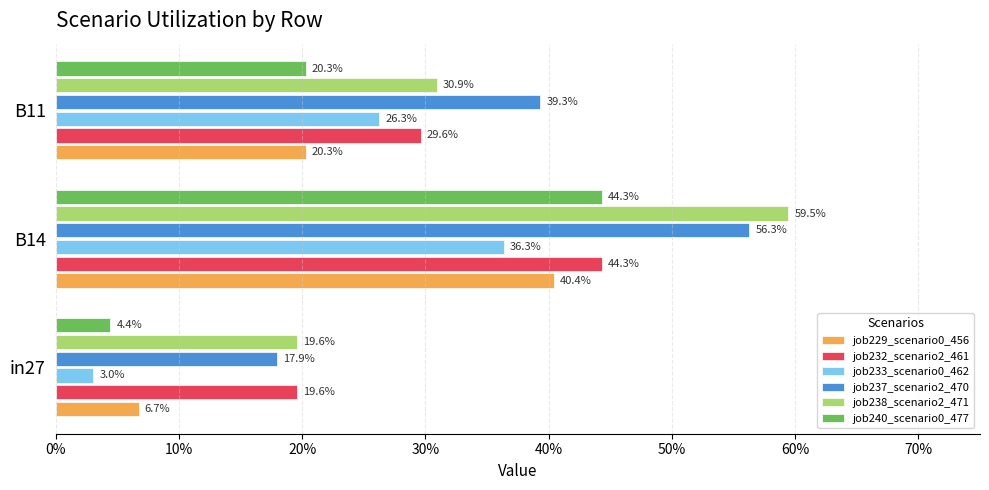

How many groups of bars are there?

3